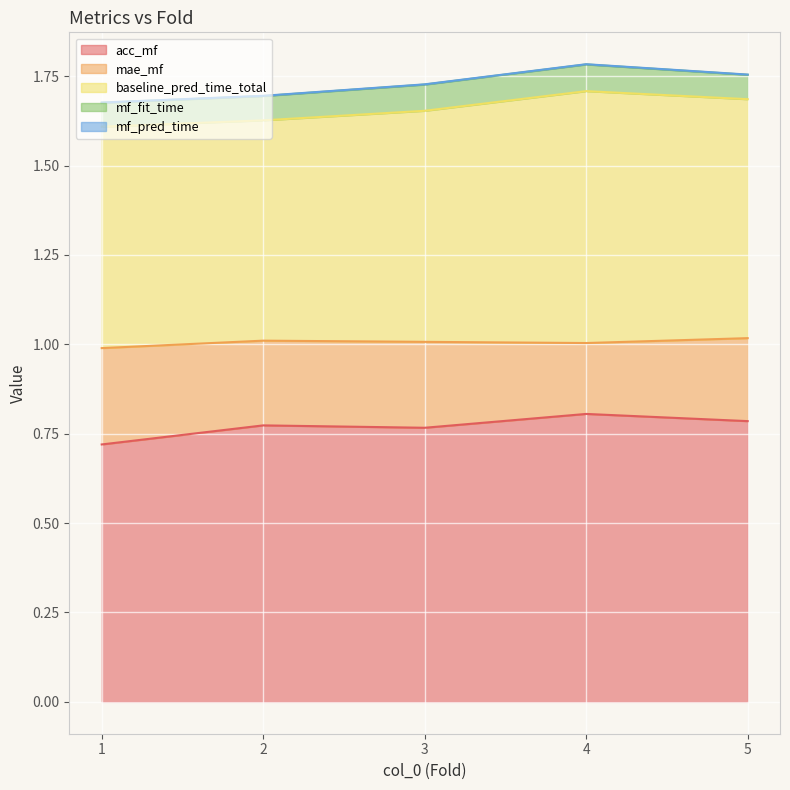

True or false: mf_pred_time and mae_mf cross at least once.

False